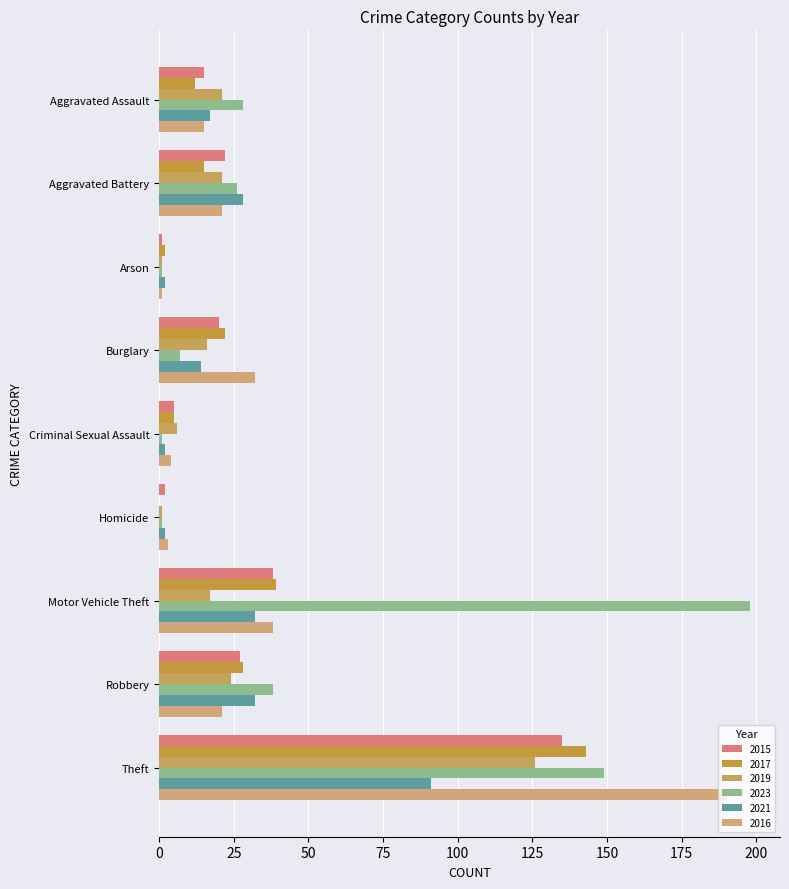

Is the value of 2019 at Theft greater than the value of 2015 at Criminal Sexual Assault?

Yes